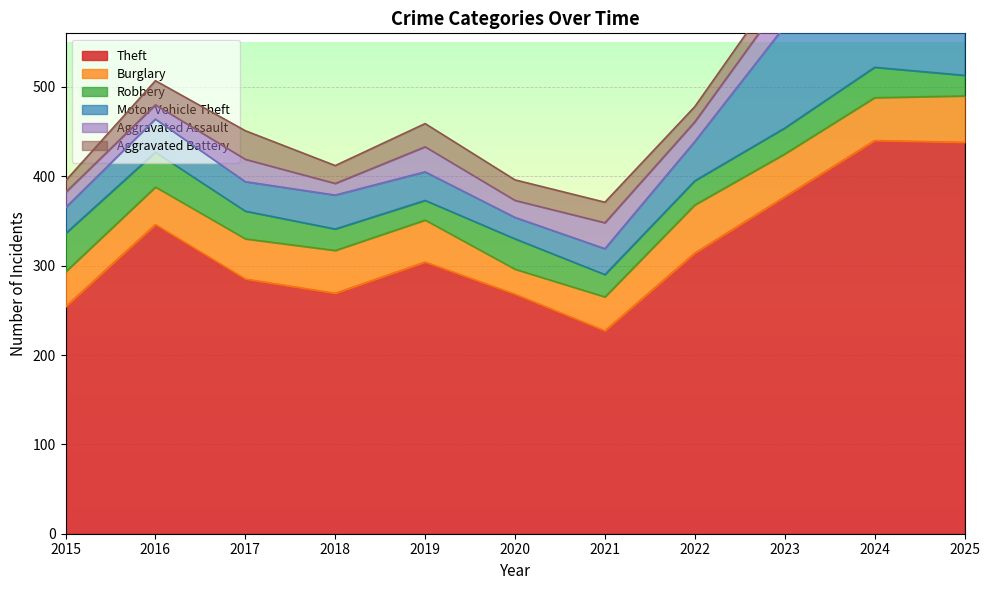

True or false: Aggravated Battery and Aggravated Assault intersect in this chart.

True